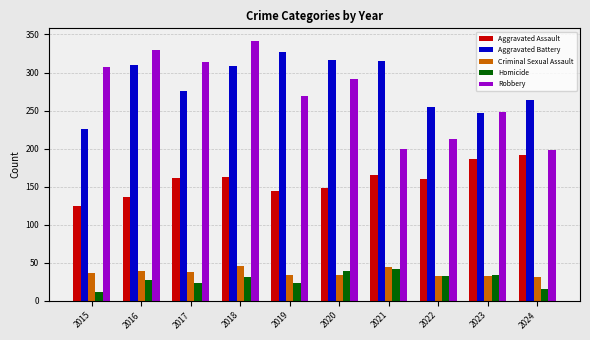

What is the sum of all Aggravated Battery values?

2845